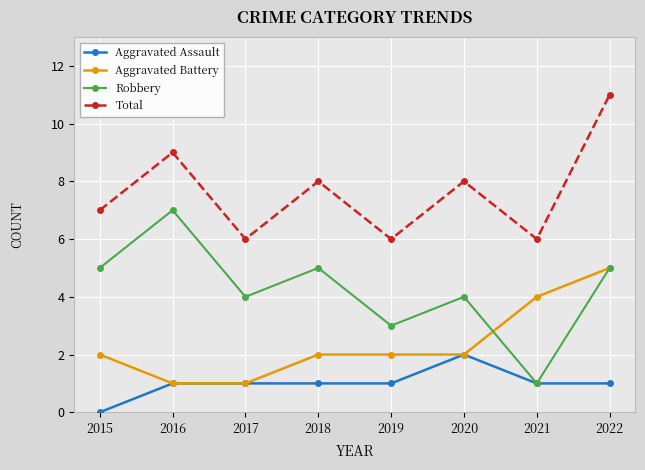

Which series has the largest total across all categories?

Total